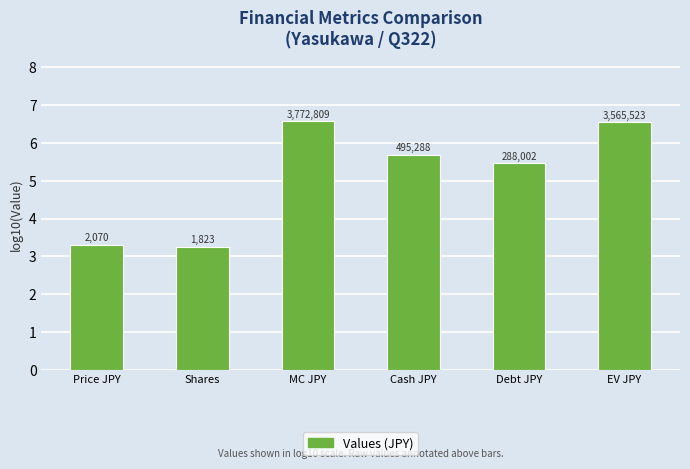

Is it true that the value at MC JPY is 6.6?

True